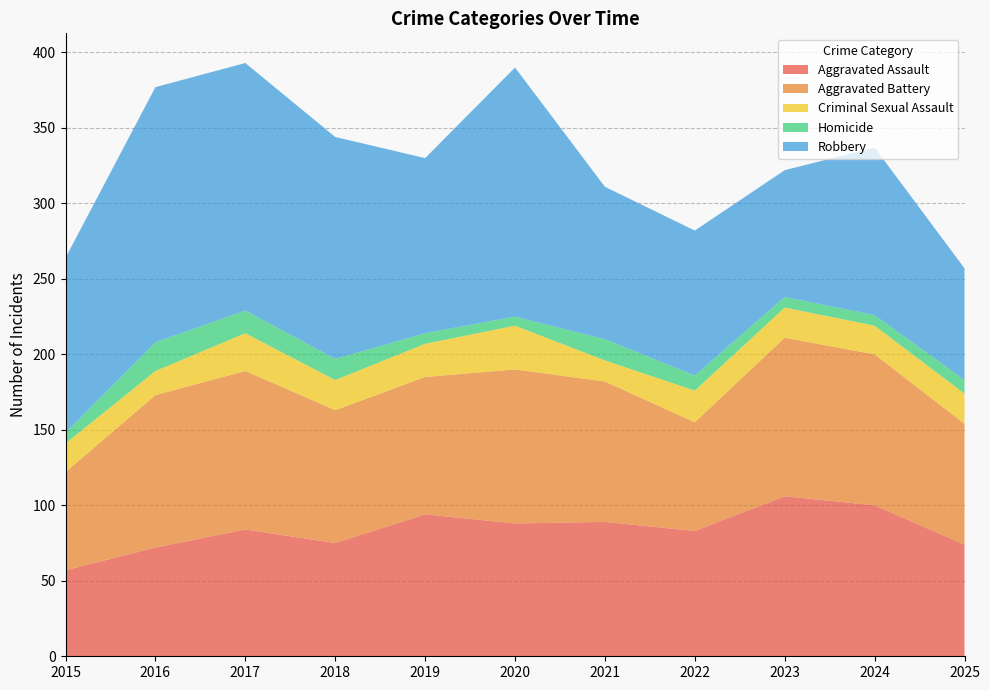

Reading right to left, list all the values displayed in this chart.

Aggravated Assault: 2025=74	2024=100	2023=106	2022=83	2021=89	2020=88	2019=94	2018=75	2017=84	2016=72	2015=57
Aggravated Battery: 2025=80	2024=100	2023=105	2022=72	2021=93	2020=102	2019=91	2018=88	2017=105	2016=101	2015=65
Criminal Sexual Assault: 2025=20	2024=19	2023=20	2022=21	2021=14	2020=29	2019=22	2018=20	2017=25	2016=16	2015=19
Homicide: 2025=9	2024=7	2023=7	2022=10	2021=14	2020=6	2019=7	2018=14	2017=15	2016=19	2015=7
Robbery: 2025=74	2024=111	2023=84	2022=96	2021=101	2020=165	2019=116	2018=147	2017=164	2016=169	2015=116